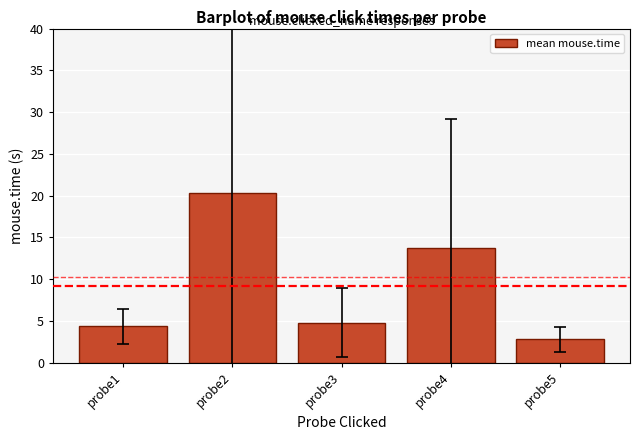

Reading left to right, what are all the values shown in this chart?

4.4	20.3	4.8	13.7	2.8